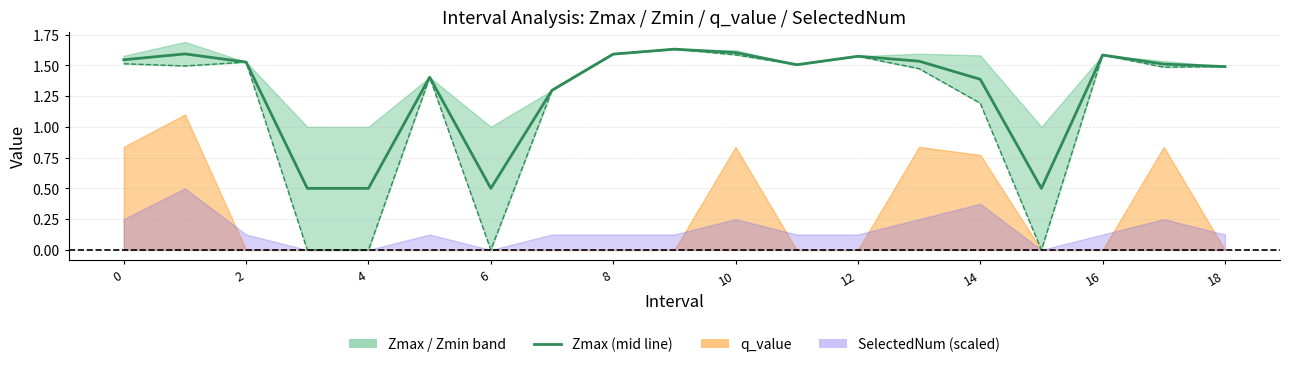

The Zmax series shows 0.5 at 6. True or false?

True